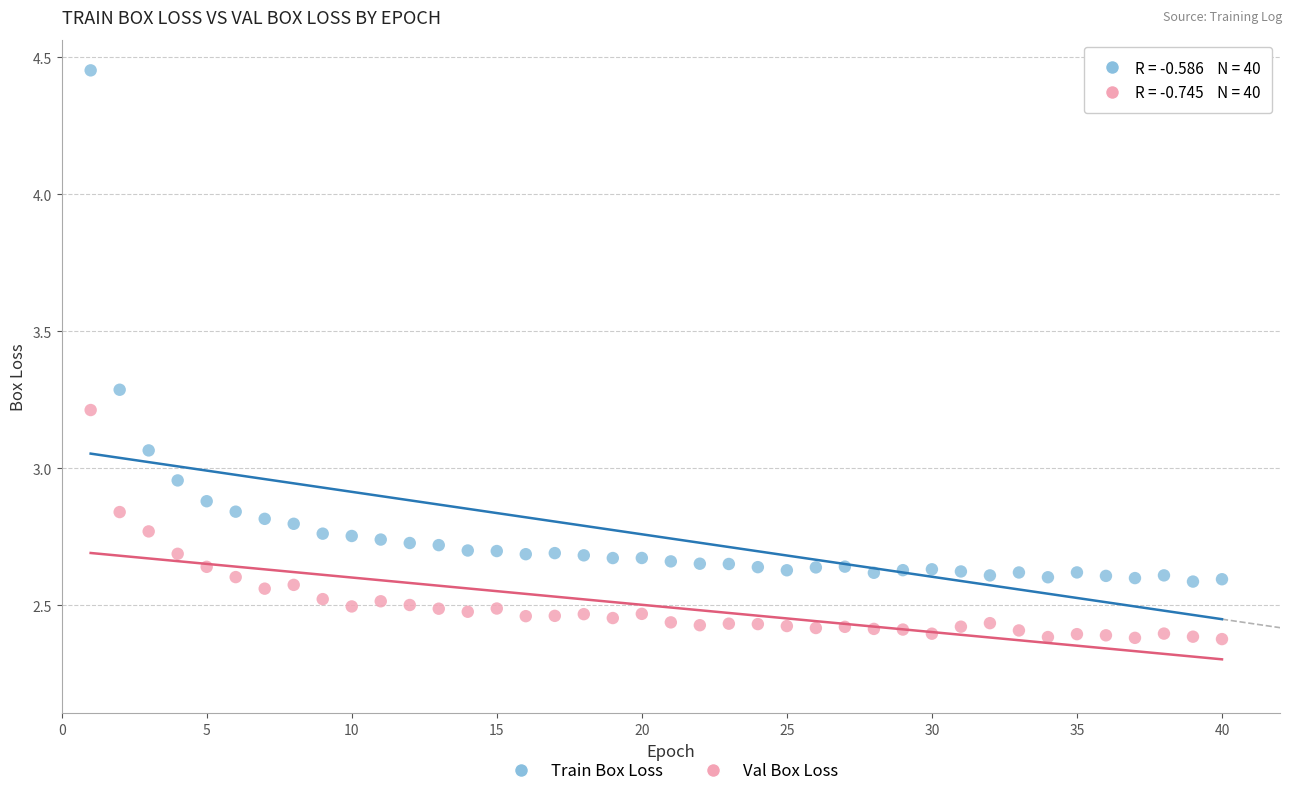

Which series contains the lowest Y value?

Val Box Loss